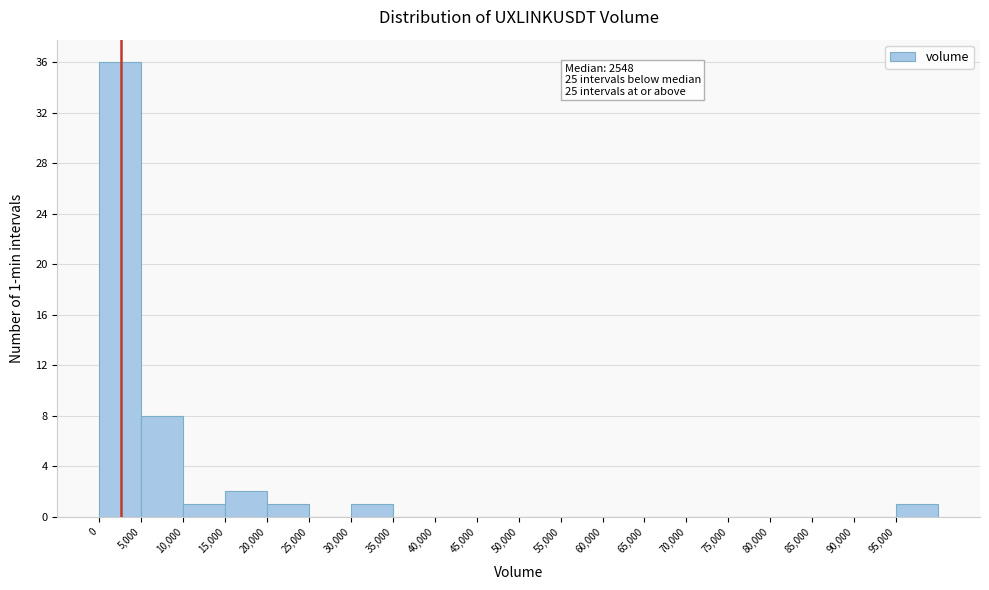

Over which range of the x-axis is the bar tallest?

0 to 5000